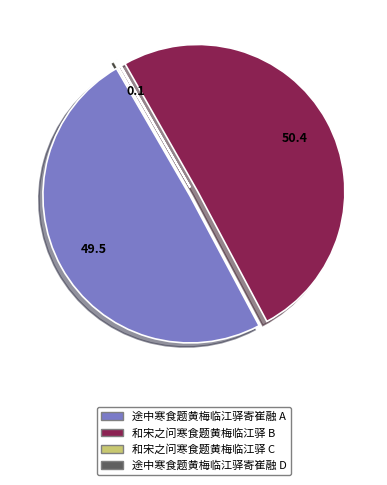

What is the ratio of the value at 和宋之问寒食题黄梅临江驿 B to the value at 途中寒食题黄梅临江驿寄崔融 A?

1.0